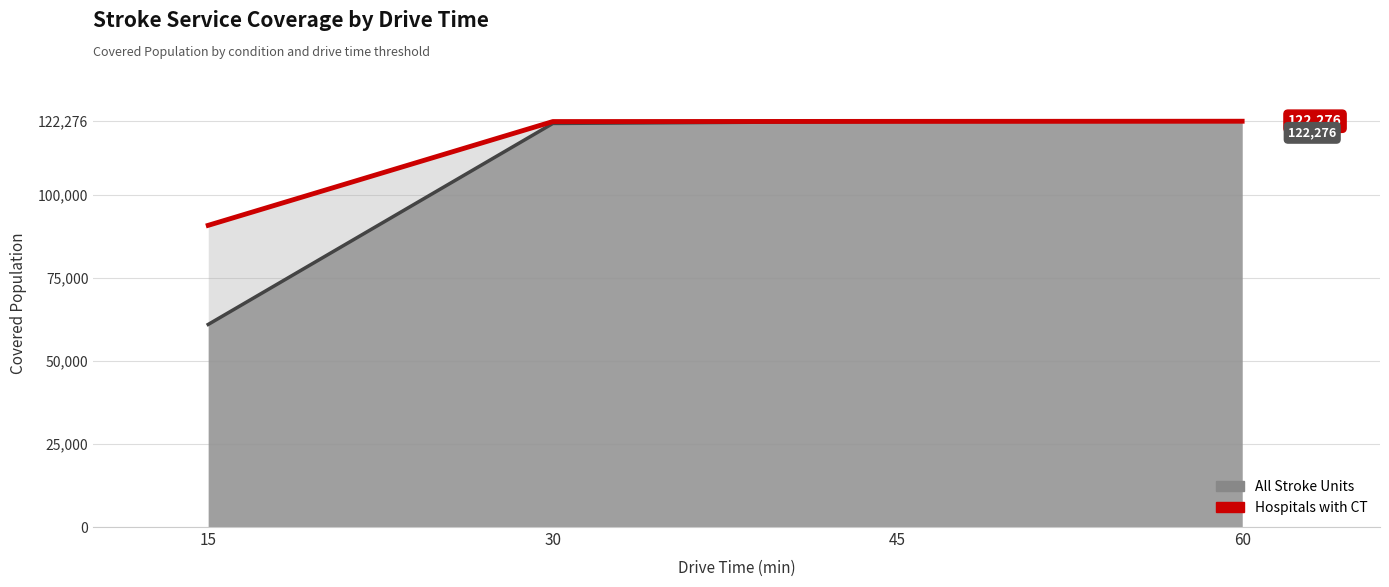

What is the highest value of the All Stroke Units series?

122276